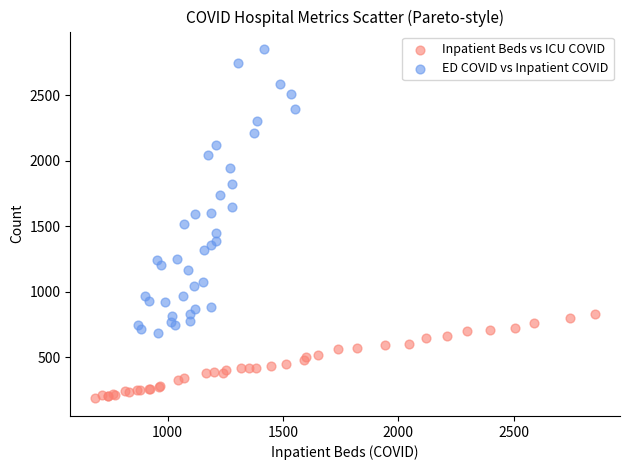

Which series reaches the minimum Y coordinate?

Inpatient Beds vs ICU COVID